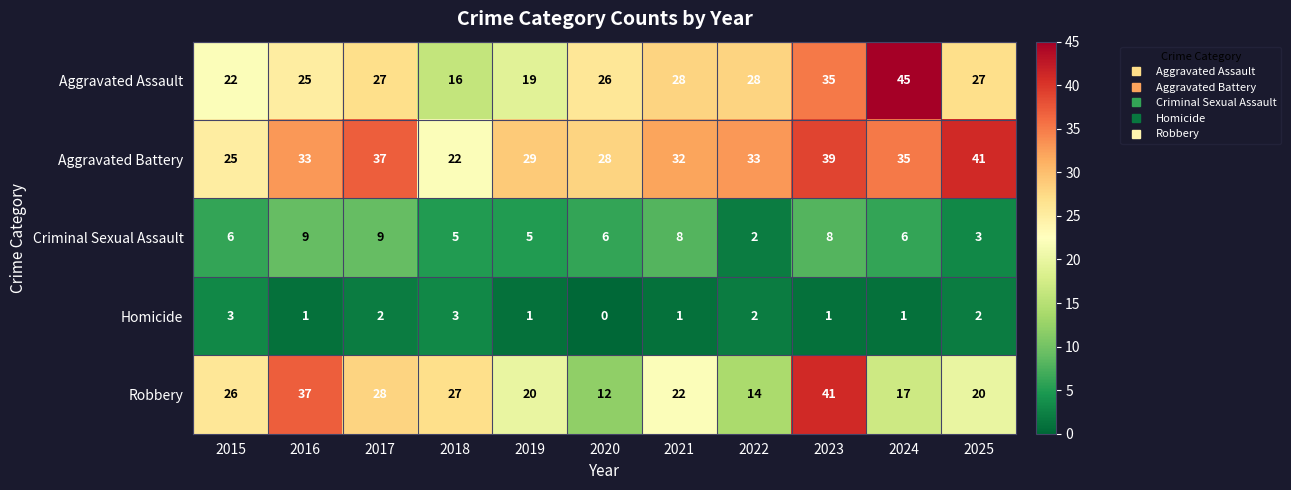

Rank the series at 2016 from highest to lowest value.

Robbery, Aggravated Battery, Aggravated Assault, Criminal Sexual Assault, Homicide